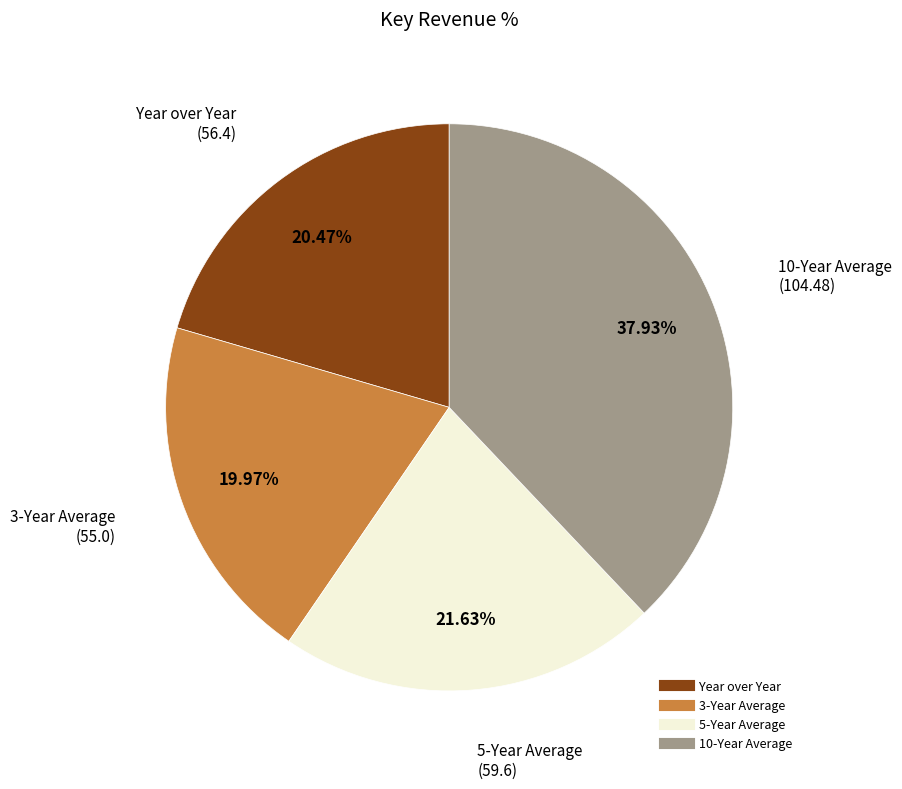

To the nearest percent, what is the difference between the Year over Year and 10-Year Average slice percentages?

17%